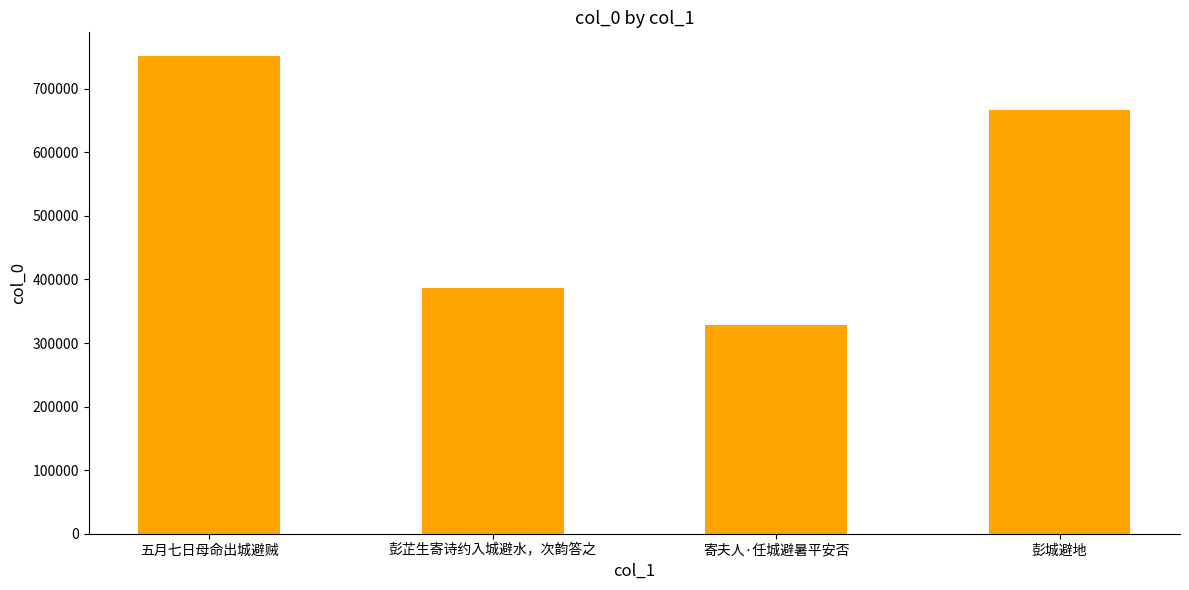

Which label corresponds to the largest value in the chart?

五月七日母命出城避贼